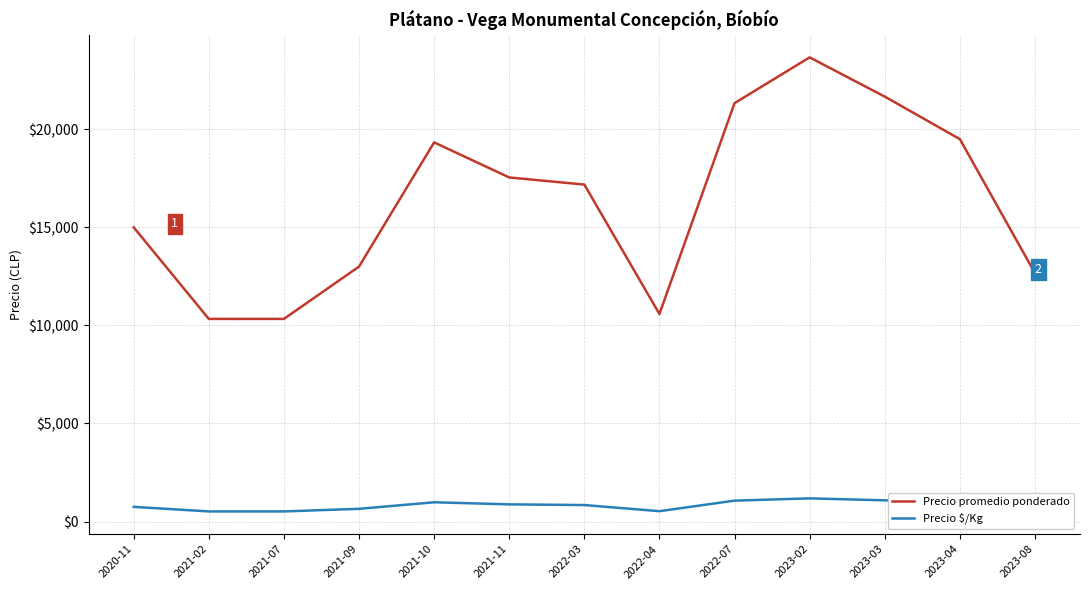

True or false: Precio $/Kg and Precio promedio ponderado cross at least once.

False